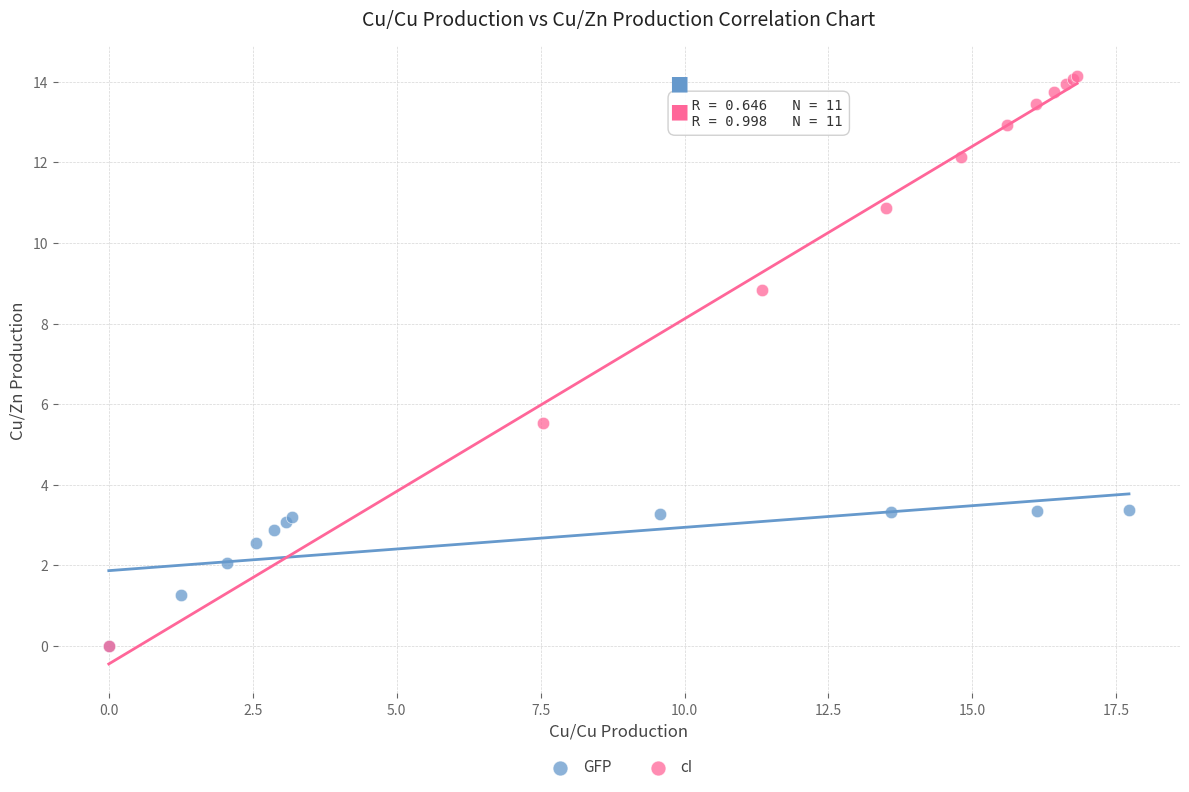

Which series has the largest Y range (max minus min)?

cI